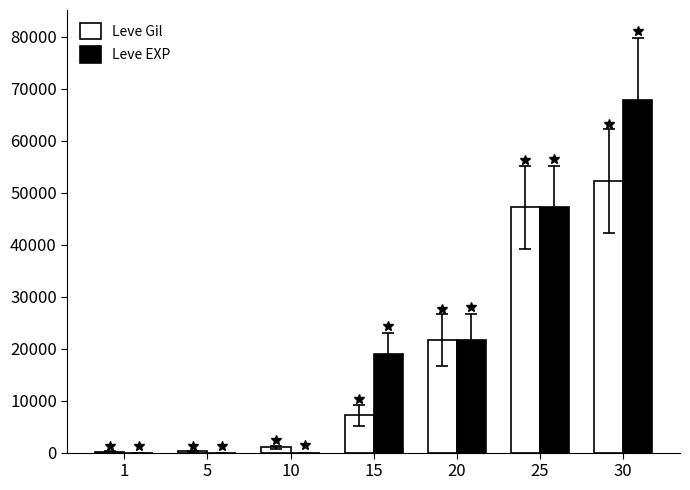

Between 25 and 30, which series saw the biggest shift?

Leve EXP